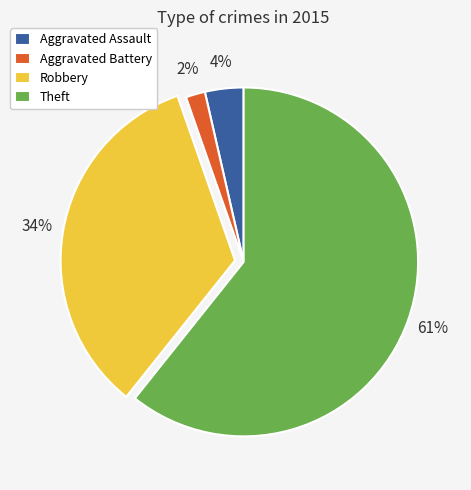

Which slice is the largest?

Theft